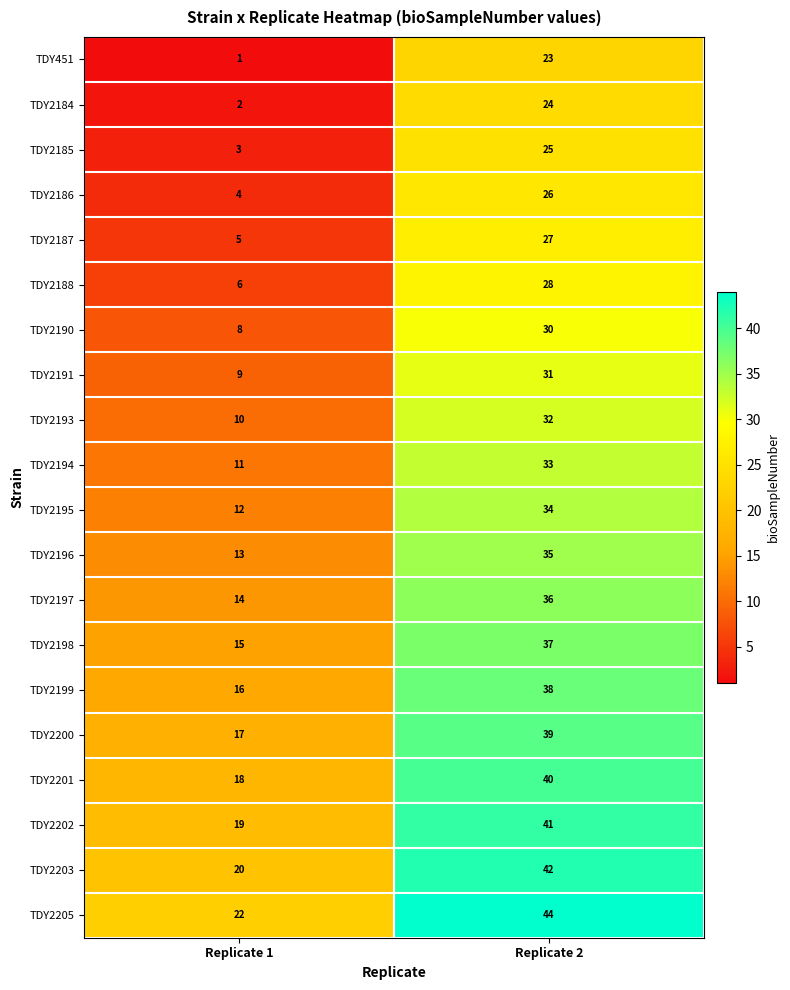

What is the spread (max minus min) of values at Replicate 2?

21